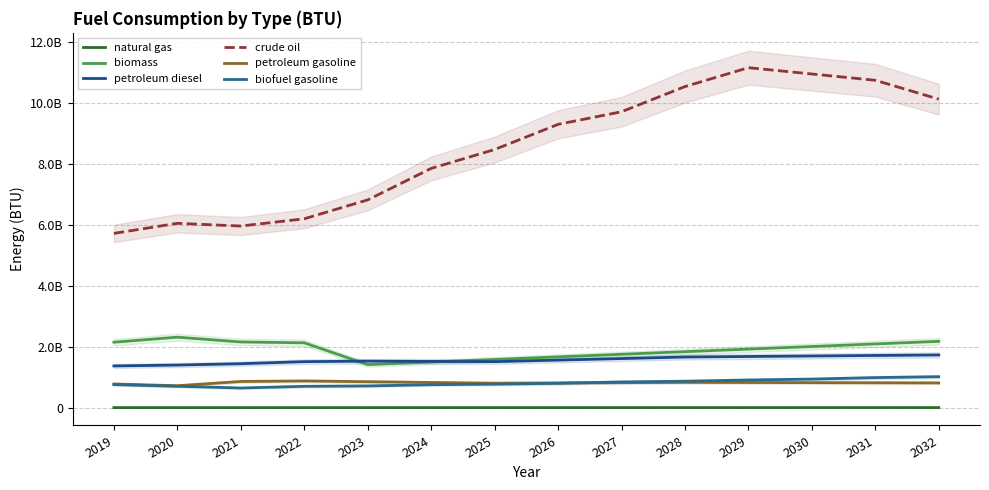

Rank the series by their maximum value, from highest to lowest.

crude oil, biomass, petroleum diesel, biofuel gasoline, petroleum gasoline, natural gas